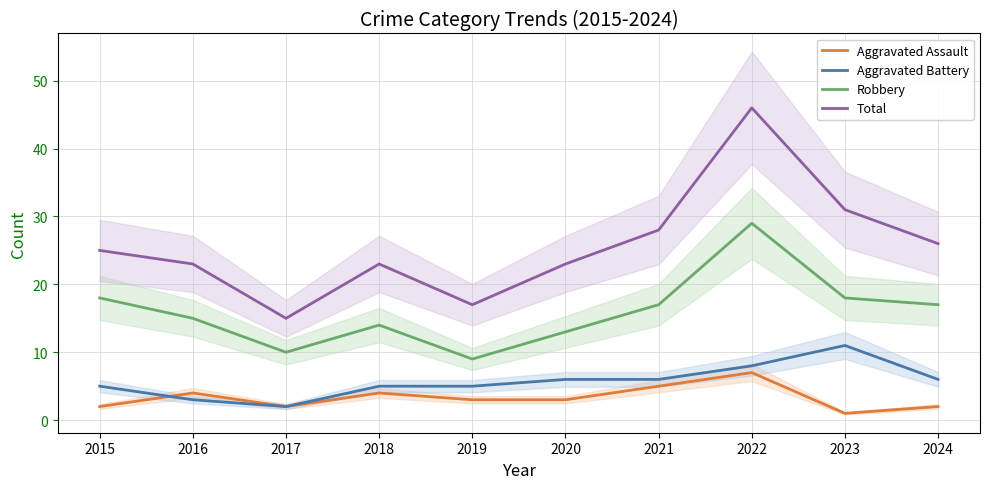

What is the difference between the Robbery values at 2021 and 2022?

12